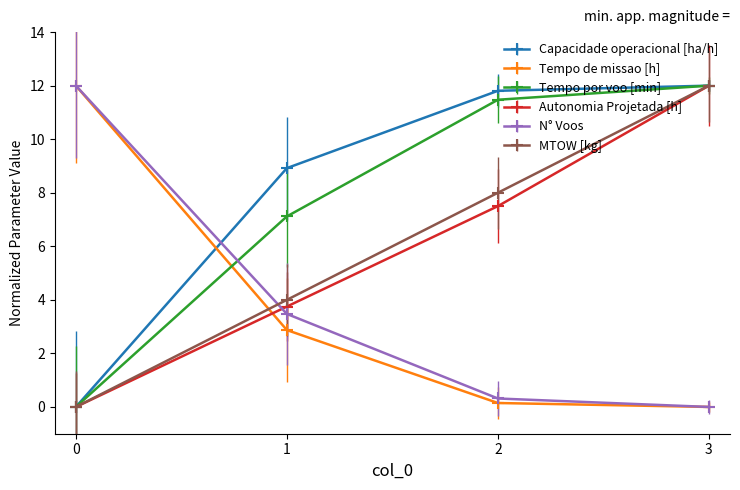

What is the highest value of the Autonomia Projetada [h] series?

12.0